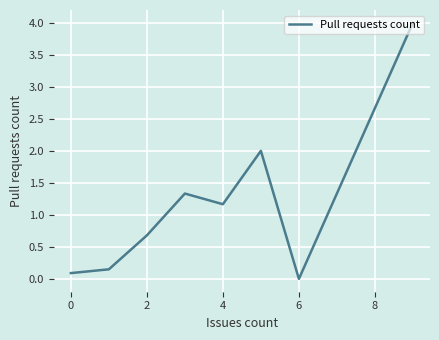

True or false: there are more than 0 points higher than both neighbors.

True